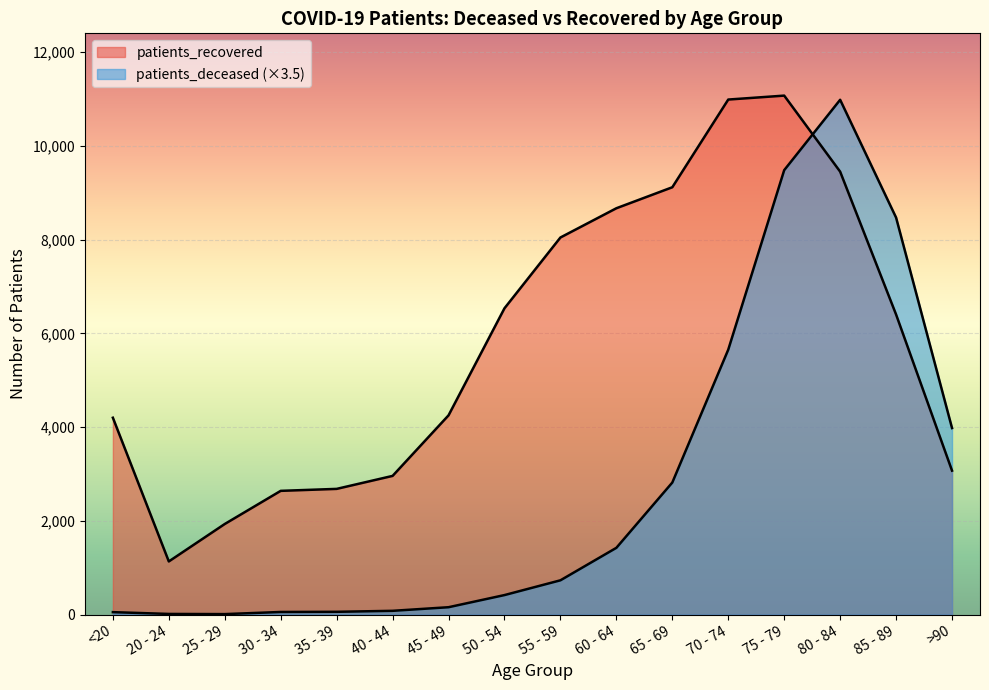

Is it true that patients_recovered equals 11072.0 at 75 - 79?

True